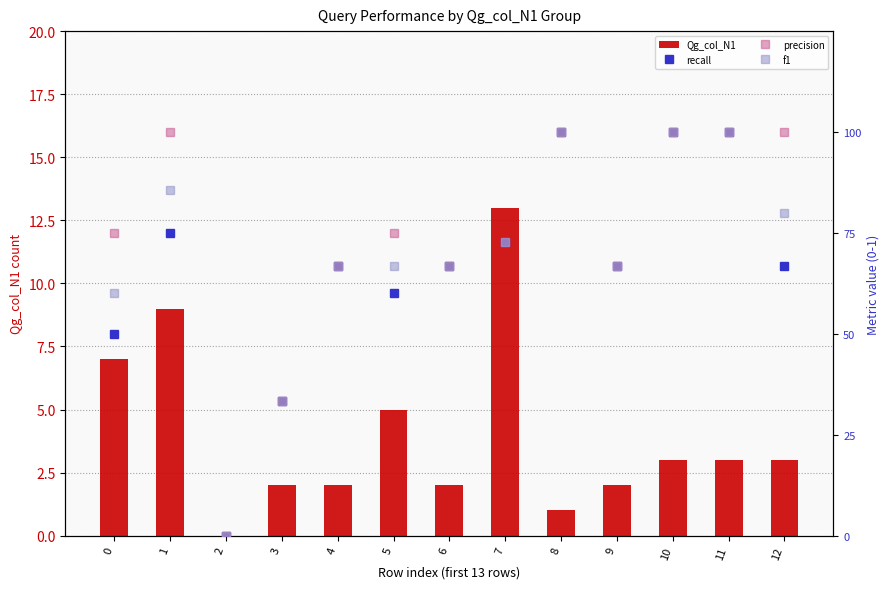

The Qg_col_N1 series shows 3.0 at 11. True or false?

True